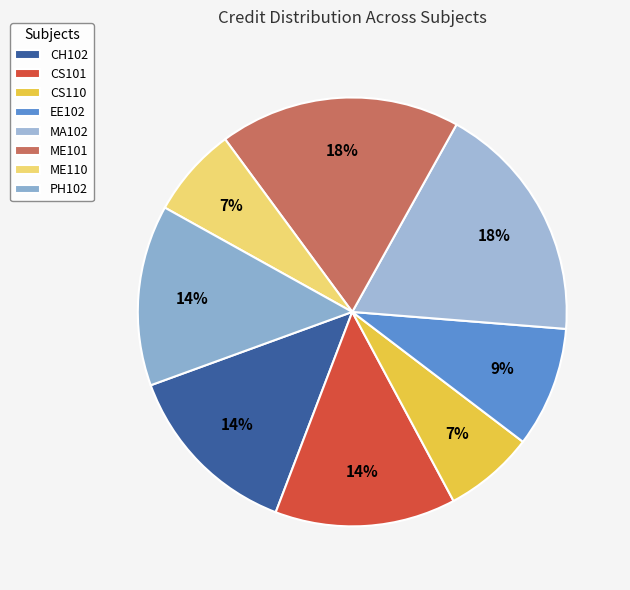

How many slices are in this pie chart?

8